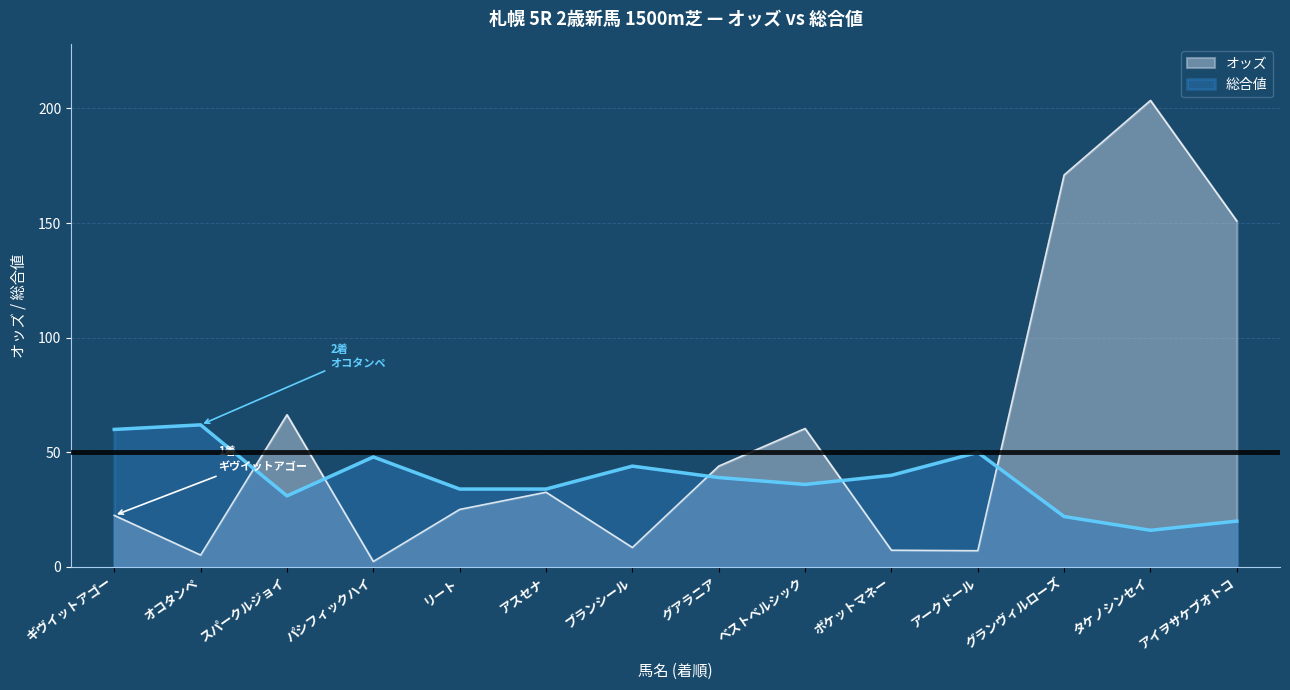

What is the difference between the highest and lowest values at ブランシール?

35.5